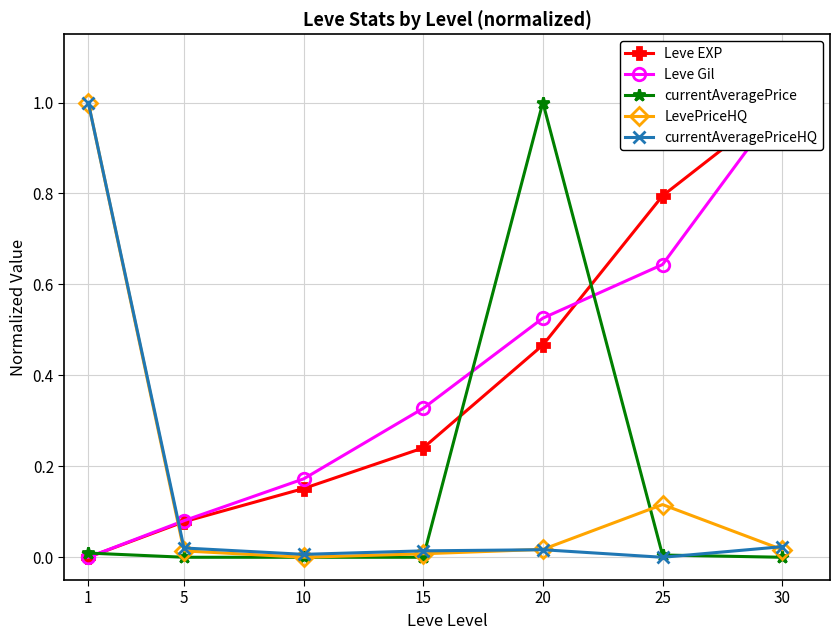

True or false: currentAveragePrice has more than 1 interior local peaks.

False